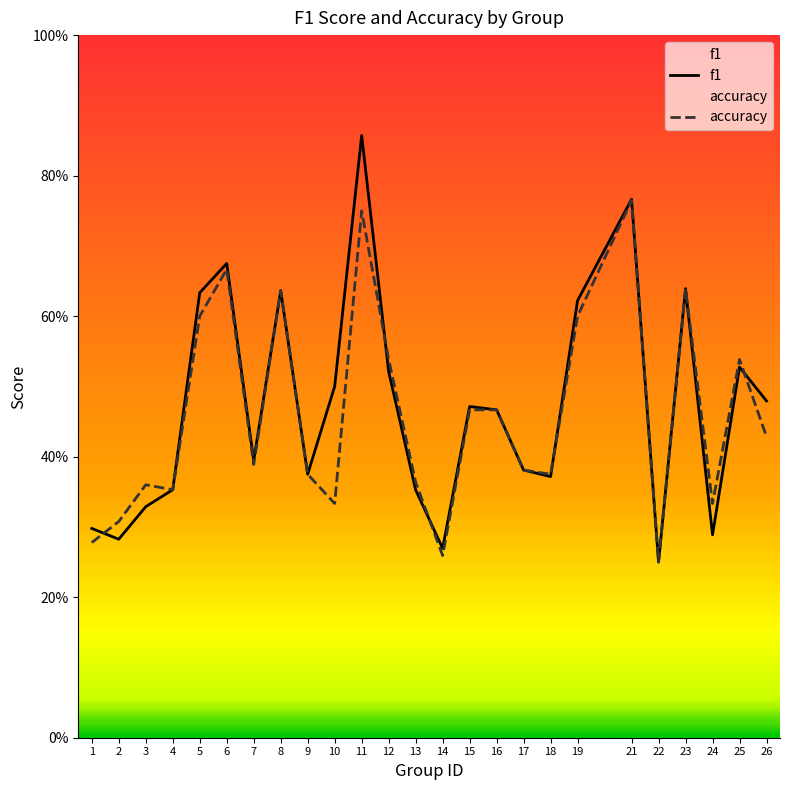

The value of accuracy at 13 is 0.1. True or false?

False